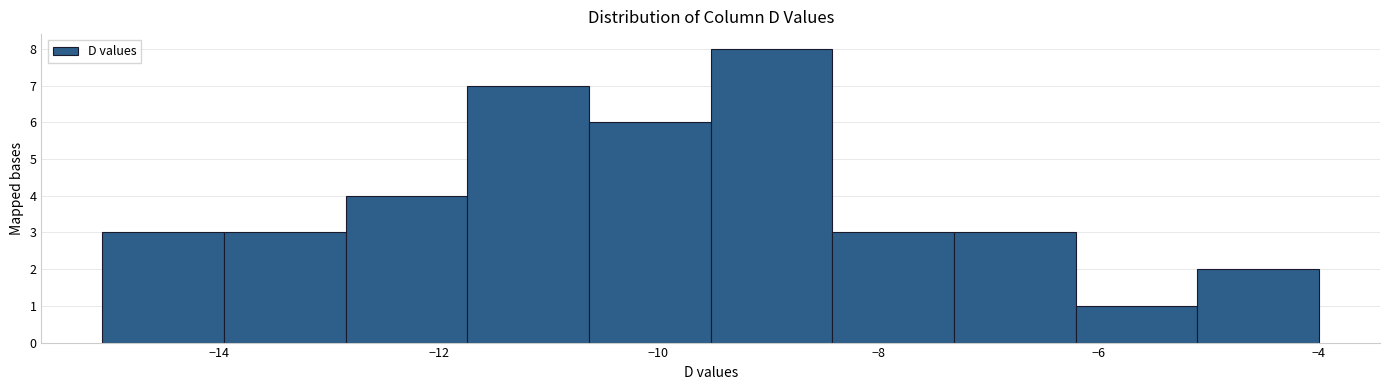

Reading left to right, transcribe this chart: for each bar, give the range it covers on the x-axis and its height. Neither the bar edges nor the heights are printed on the chart, so give them approximately, as read against the axes.

-15.0 to -14.0: 3
-14.0 to -12.8: 3
-12.8 to -11.8: 4
-11.8 to -10.6: 7
-10.6 to -9.6: 6
-9.6 to -8.4: 8
-8.4 to -7.4: 3
-7.4 to -6.2: 3
-6.2 to -5.0: 1
-5.0 to -4.0: 2